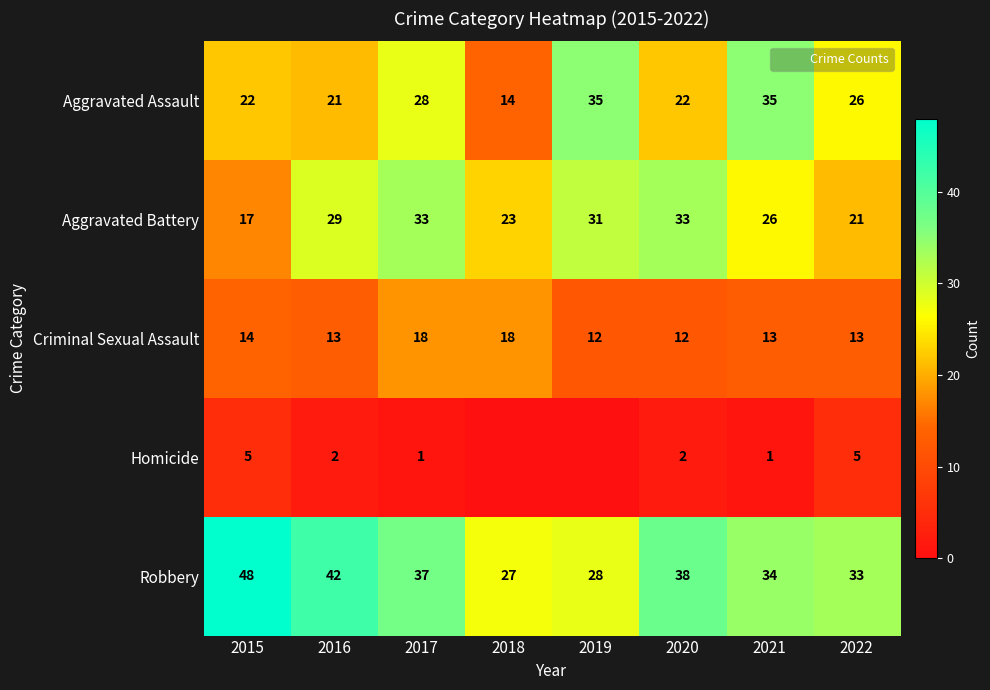

What is the minimum value for Criminal Sexual Assault?

12